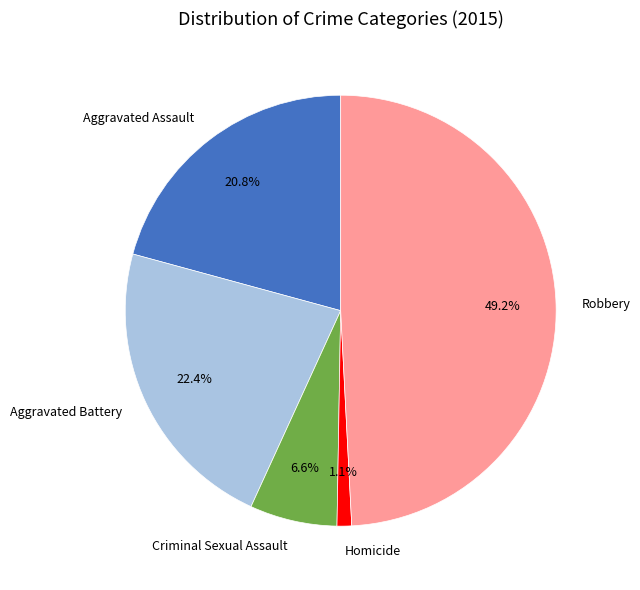

Between Aggravated Assault and Aggravated Battery, which is larger?

Aggravated Battery